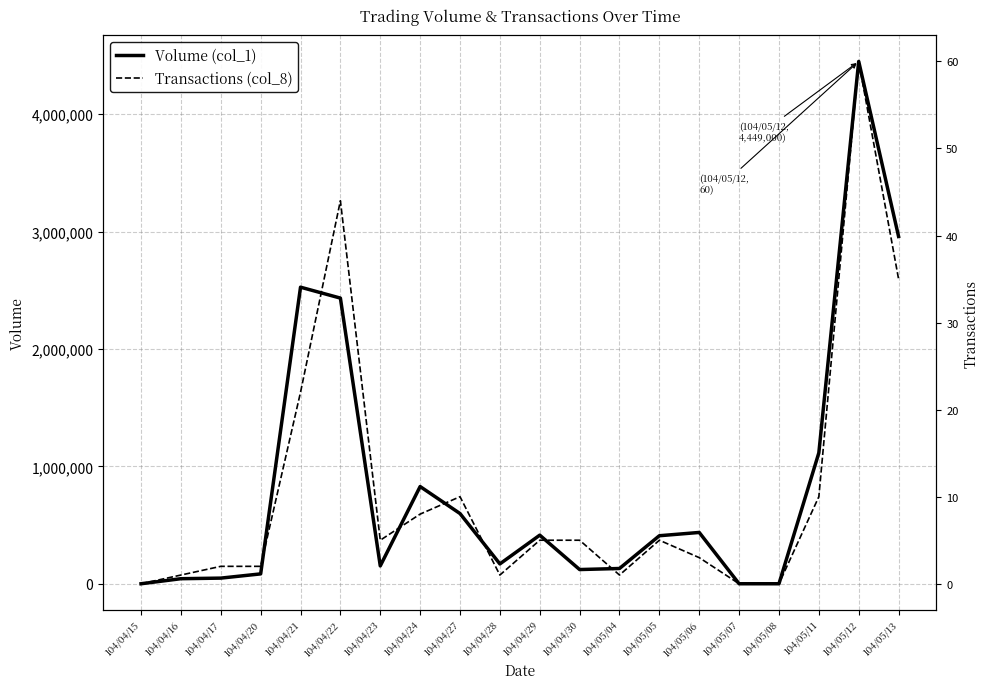

At 104/05/13, list the series in order from largest to smallest.

Volume (col_1), Transactions (col_8)